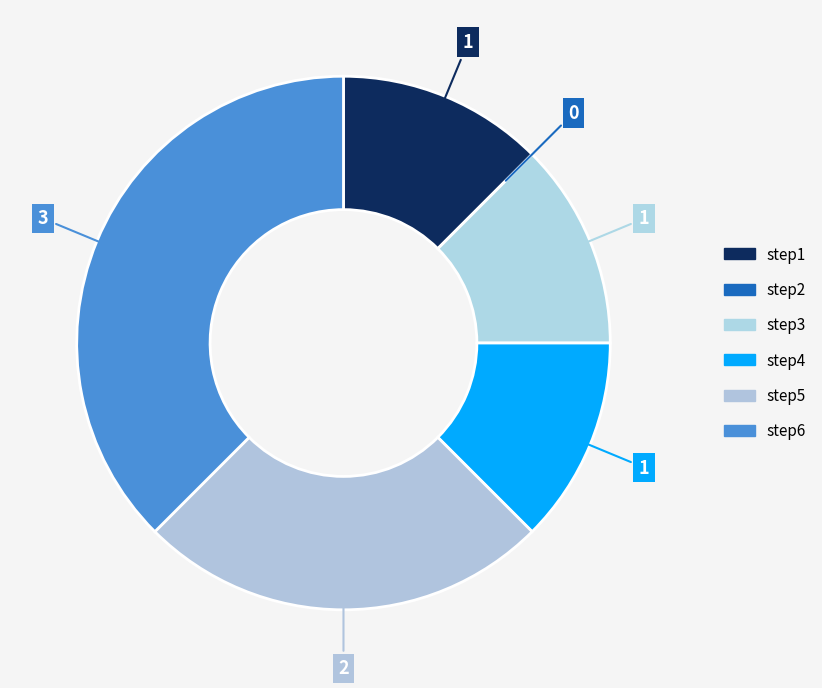

Does step4 represent more than half of the total?

No